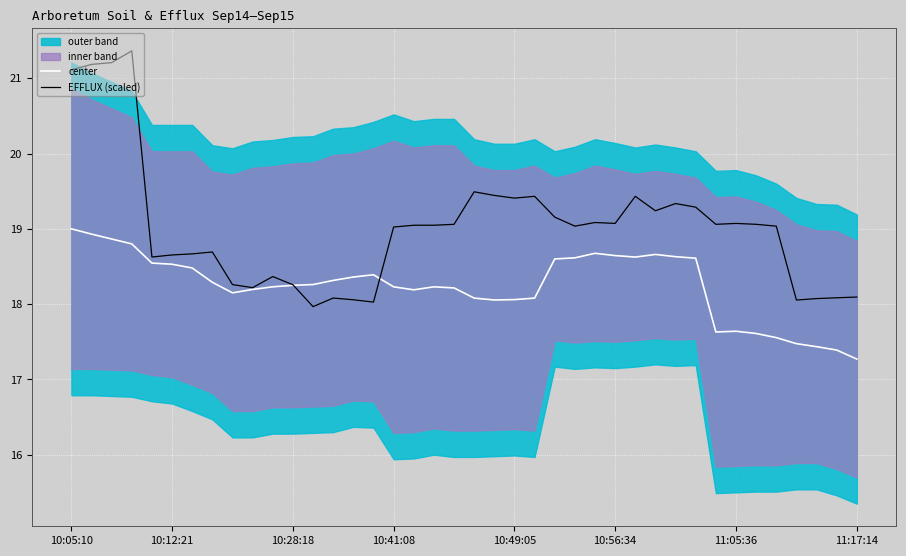

What is the lowest value of the center series?

17.3